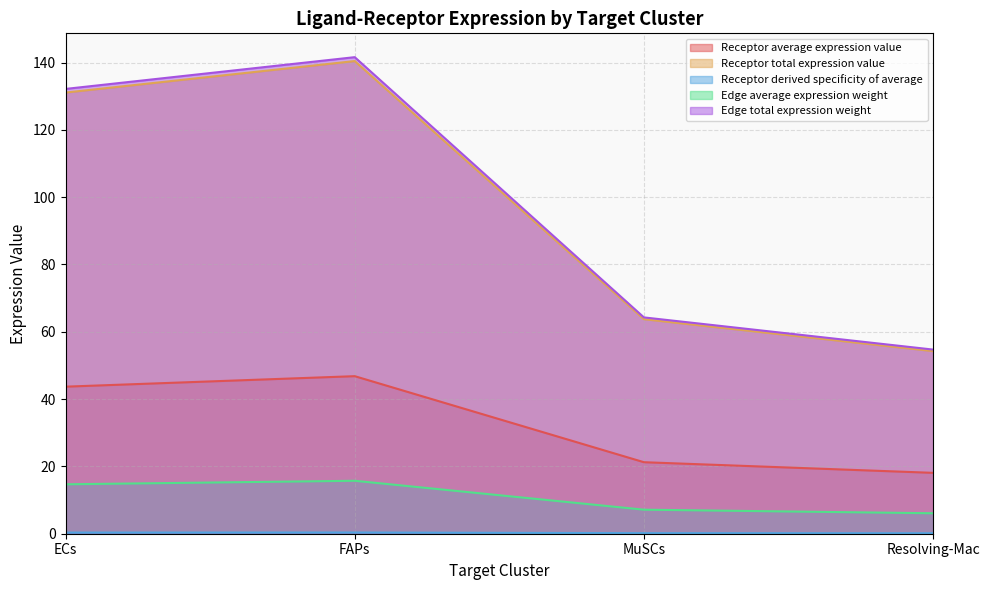

What is the label of the 3rd point from the left?

MuSCs